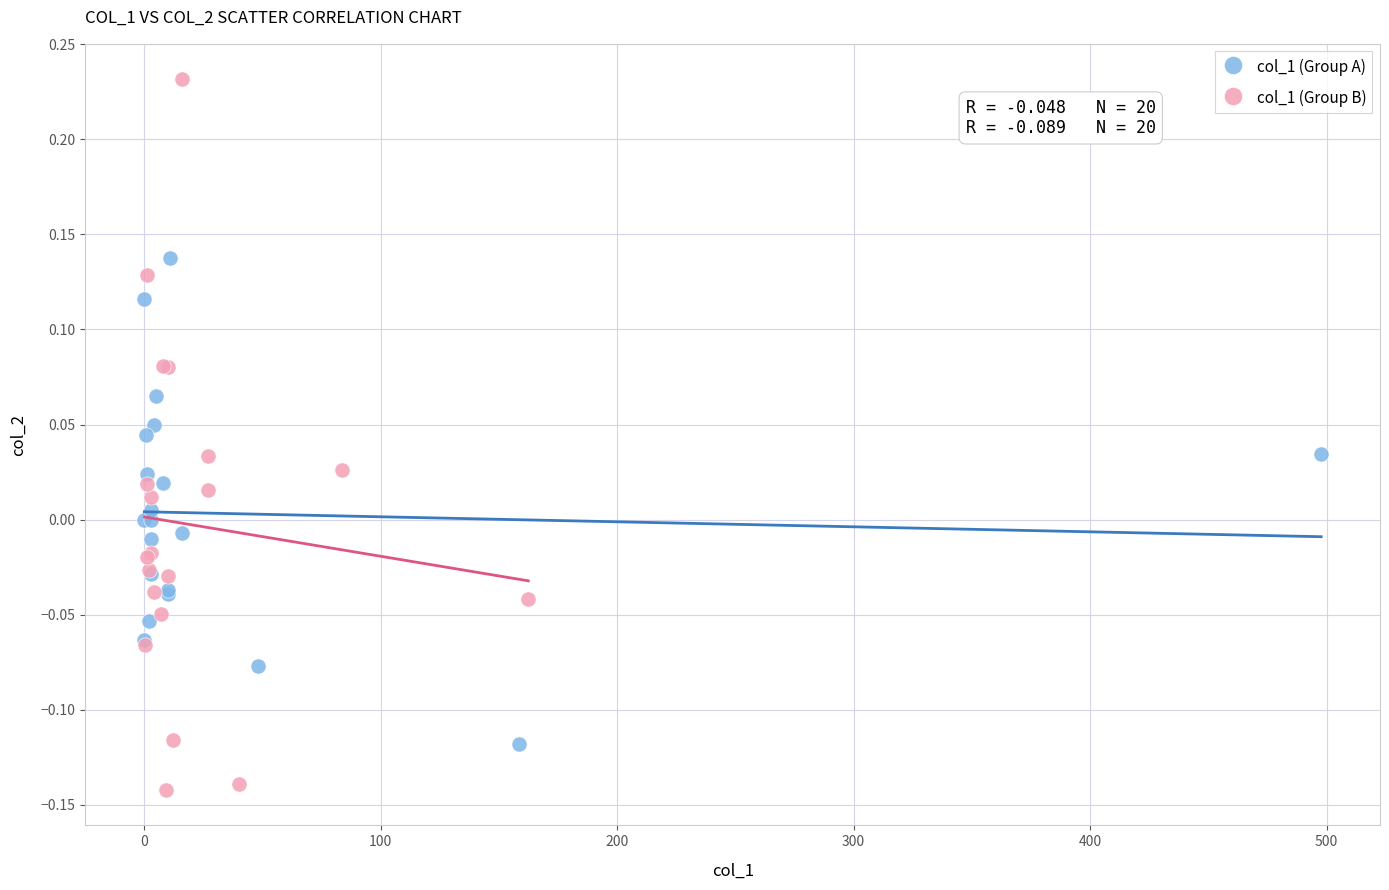

Which series has the widest spread of Y values?

col_1 (Group B)